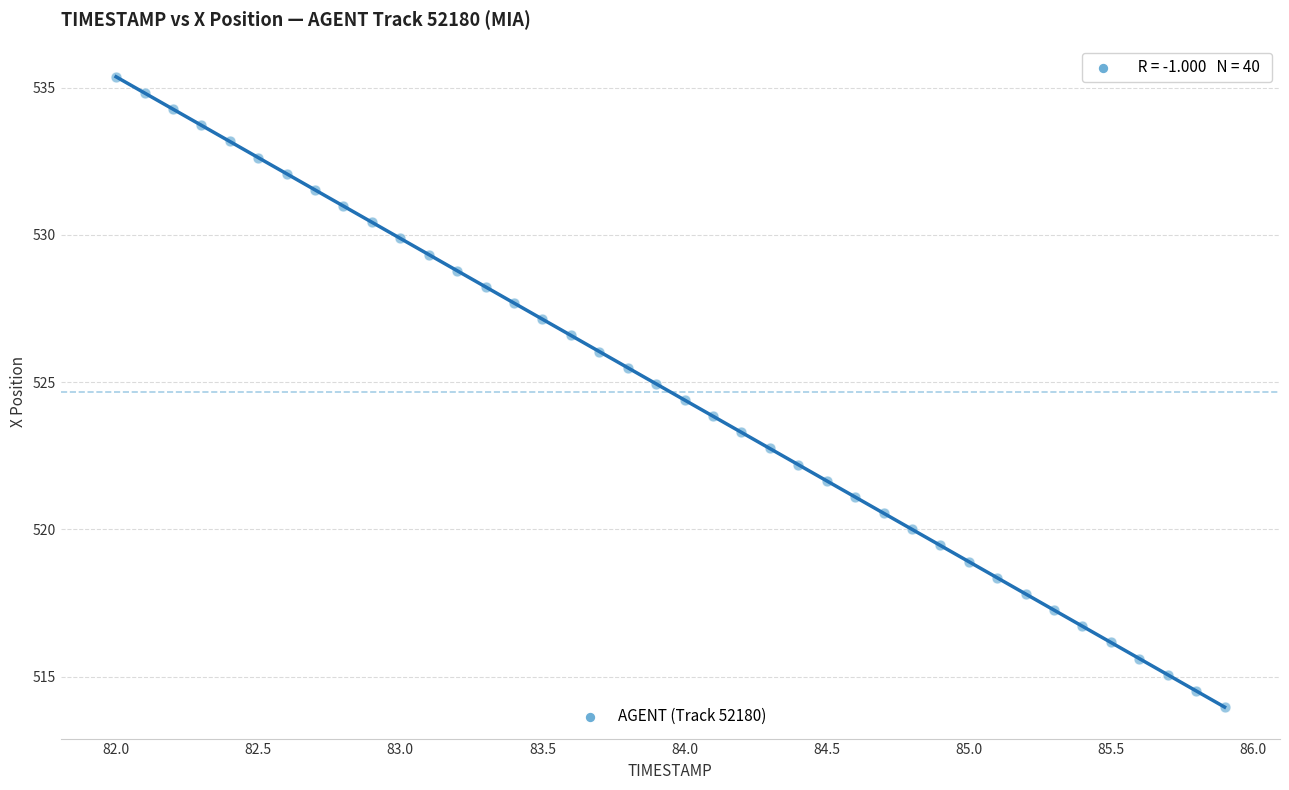

What is the range of X values (max minus min)?

3.9